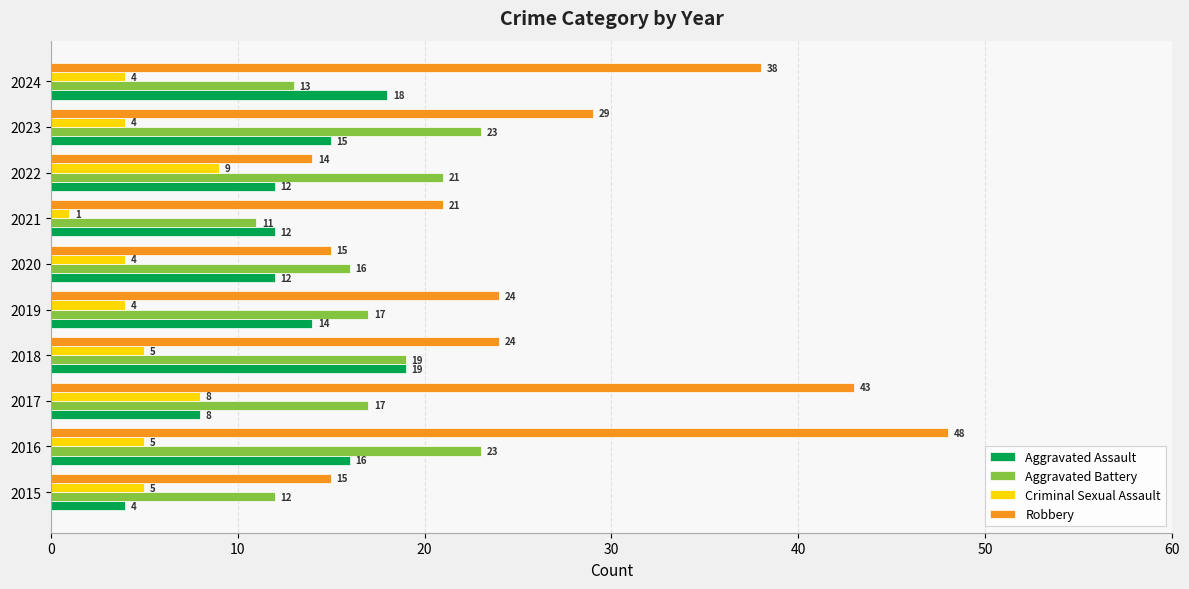

What are all the series names shown in the legend?

Aggravated Assault, Aggravated Battery, Criminal Sexual Assault, Robbery